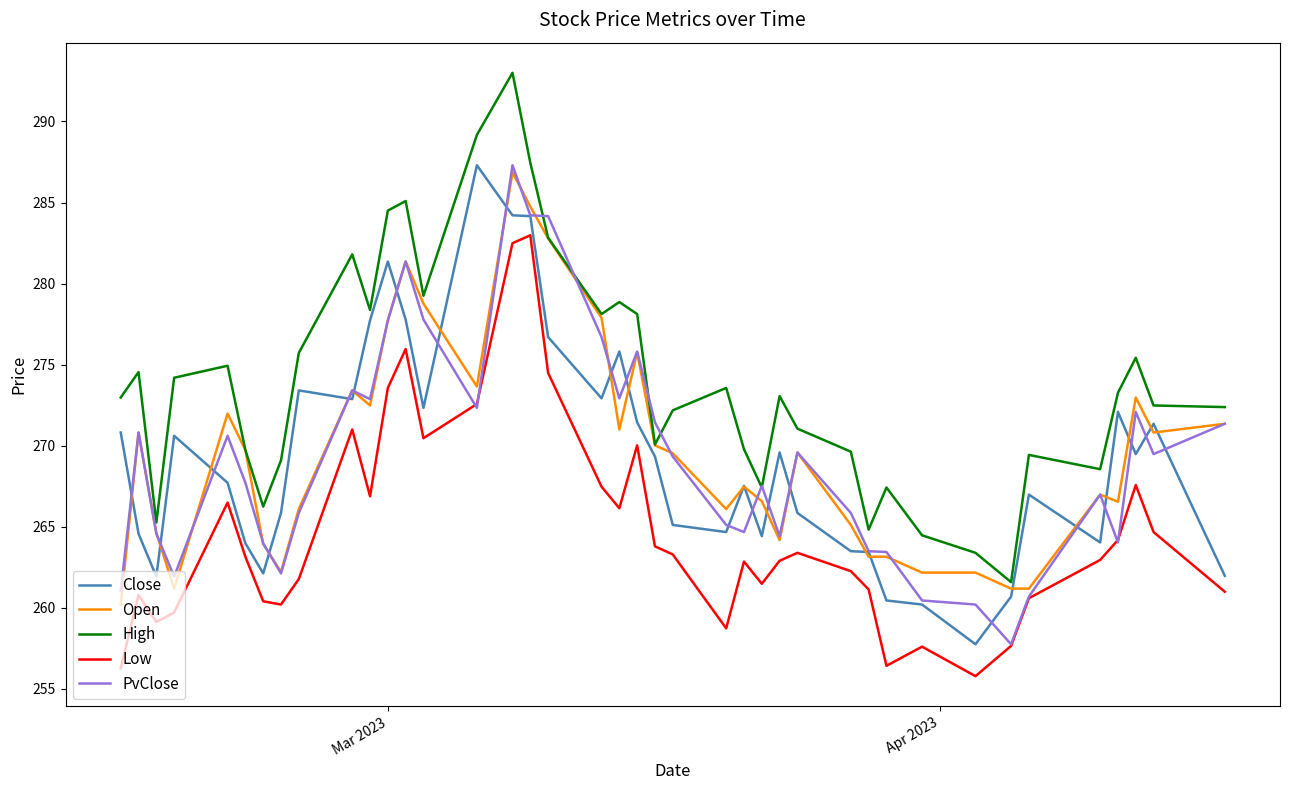

What is the average value of the Low series?

264.8